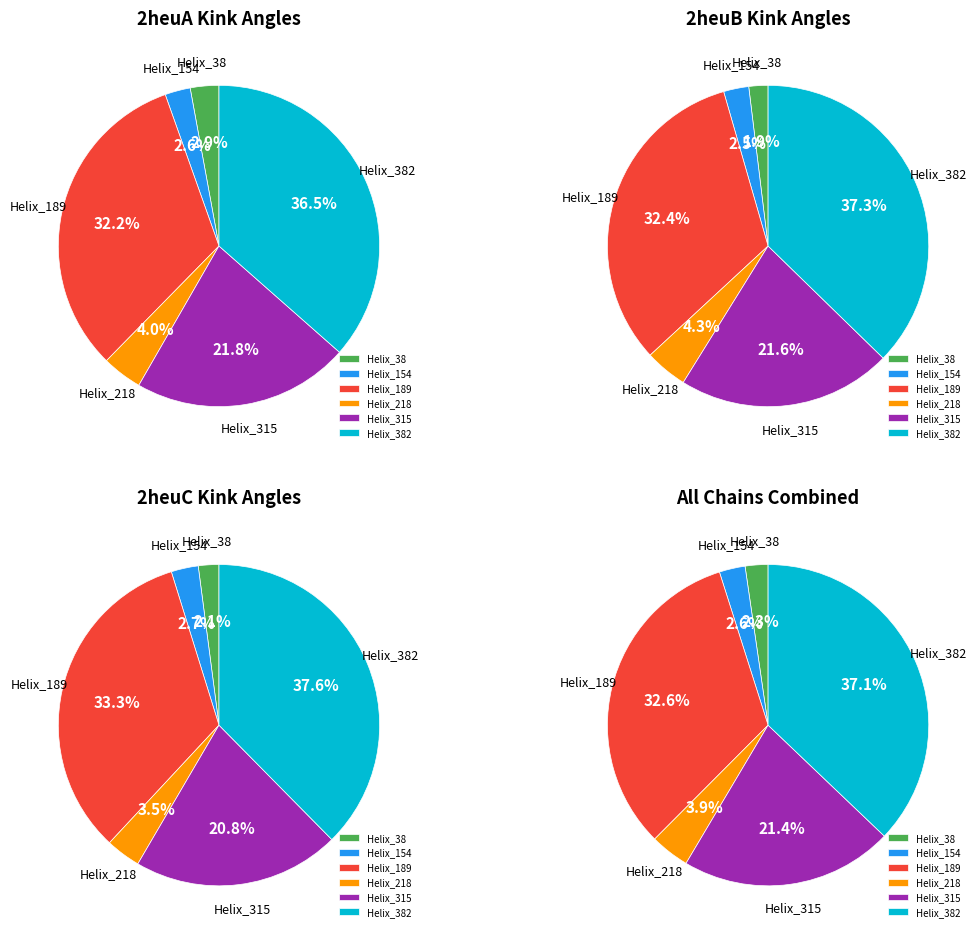

Which category has the biggest portion of the pie?

Helix_382